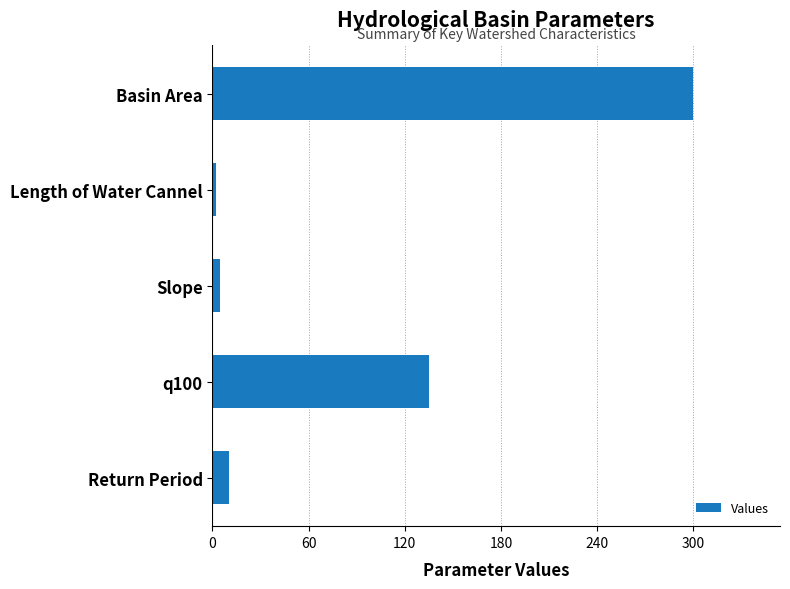

What is the smallest value displayed?

2.3